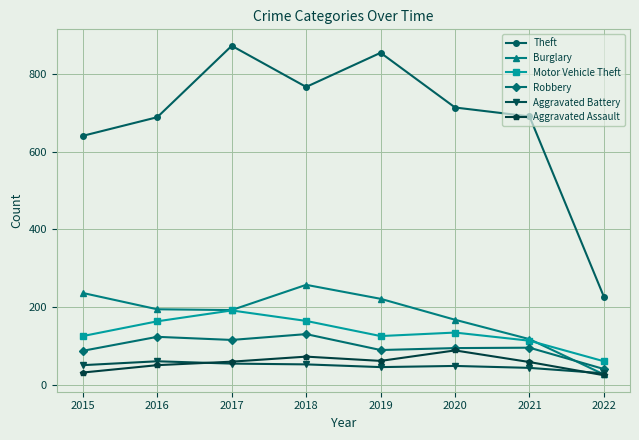

Does the chart display data point markers on the line(s)?

Yes